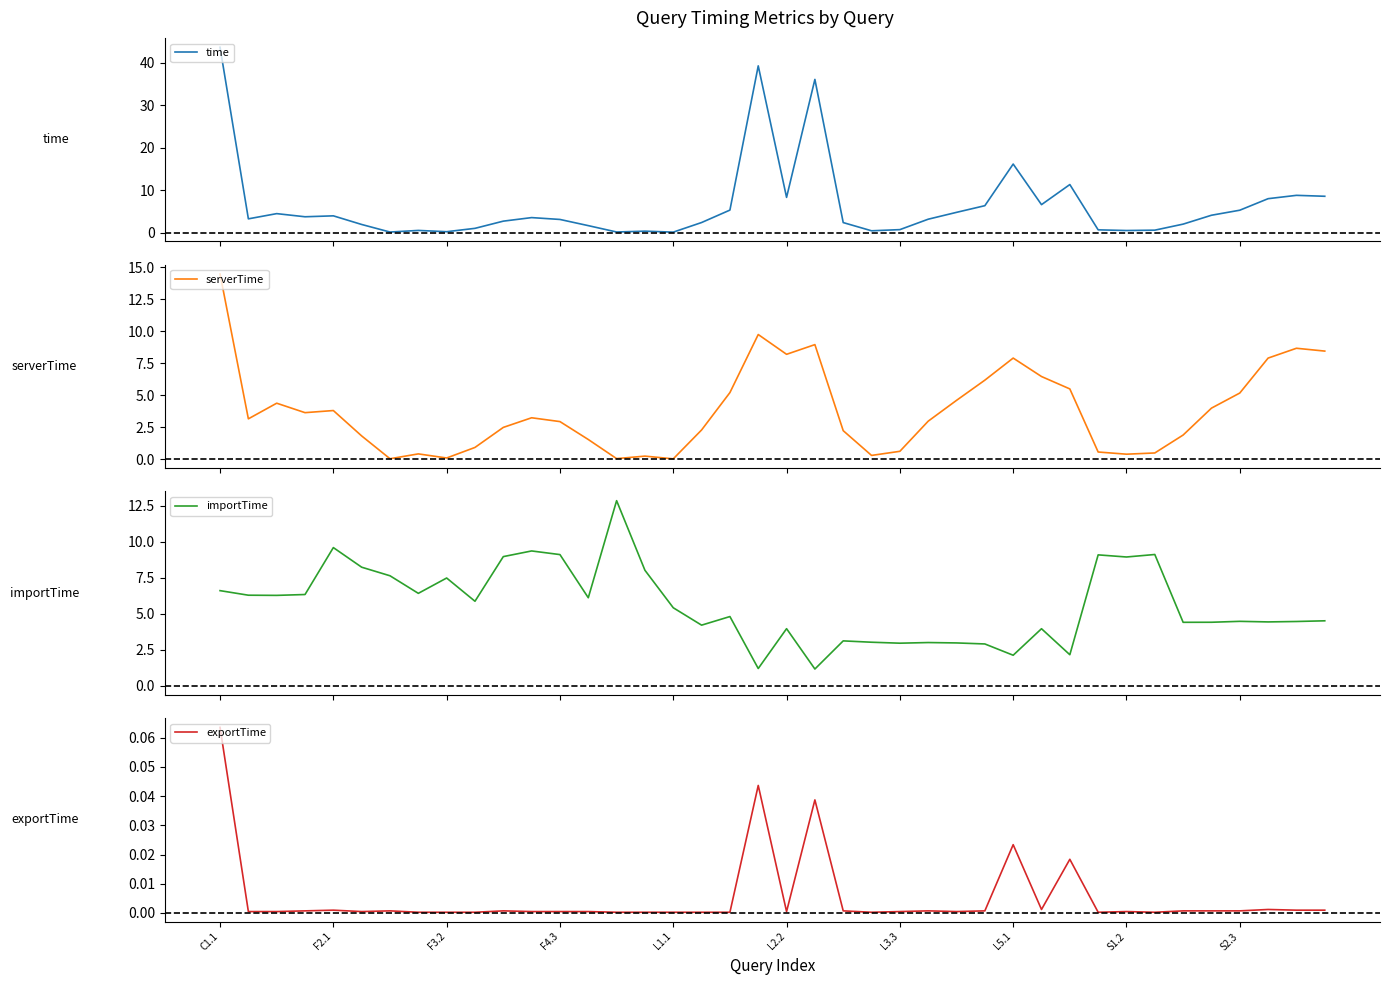

True or false: exportTime and importTime intersect in this chart.

False